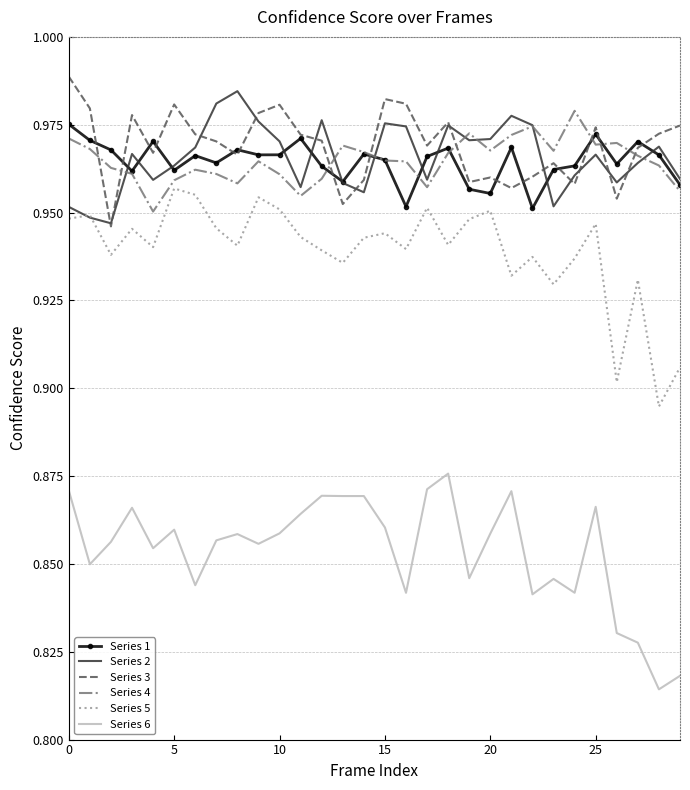

True or false: Series 6 and Series 5 intersect in this chart.

False